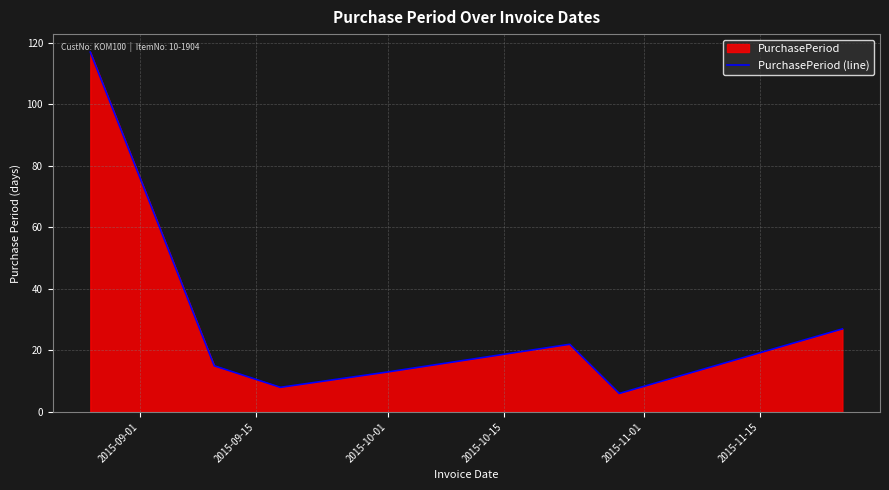

Count the number of values greater than 15.

3